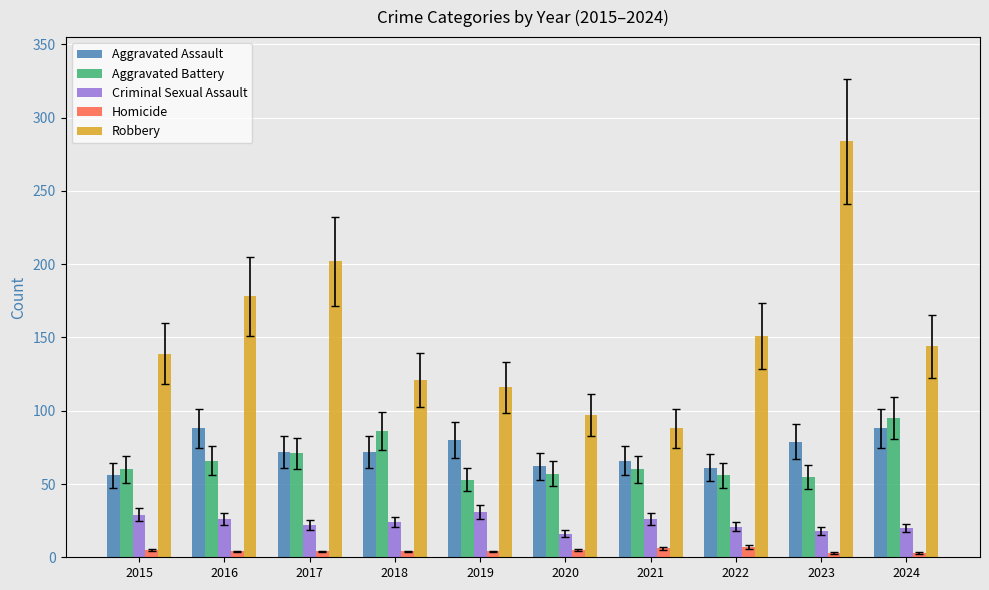

Is the value of Aggravated Assault at 2019 greater than the value of Homicide at 2016?

Yes